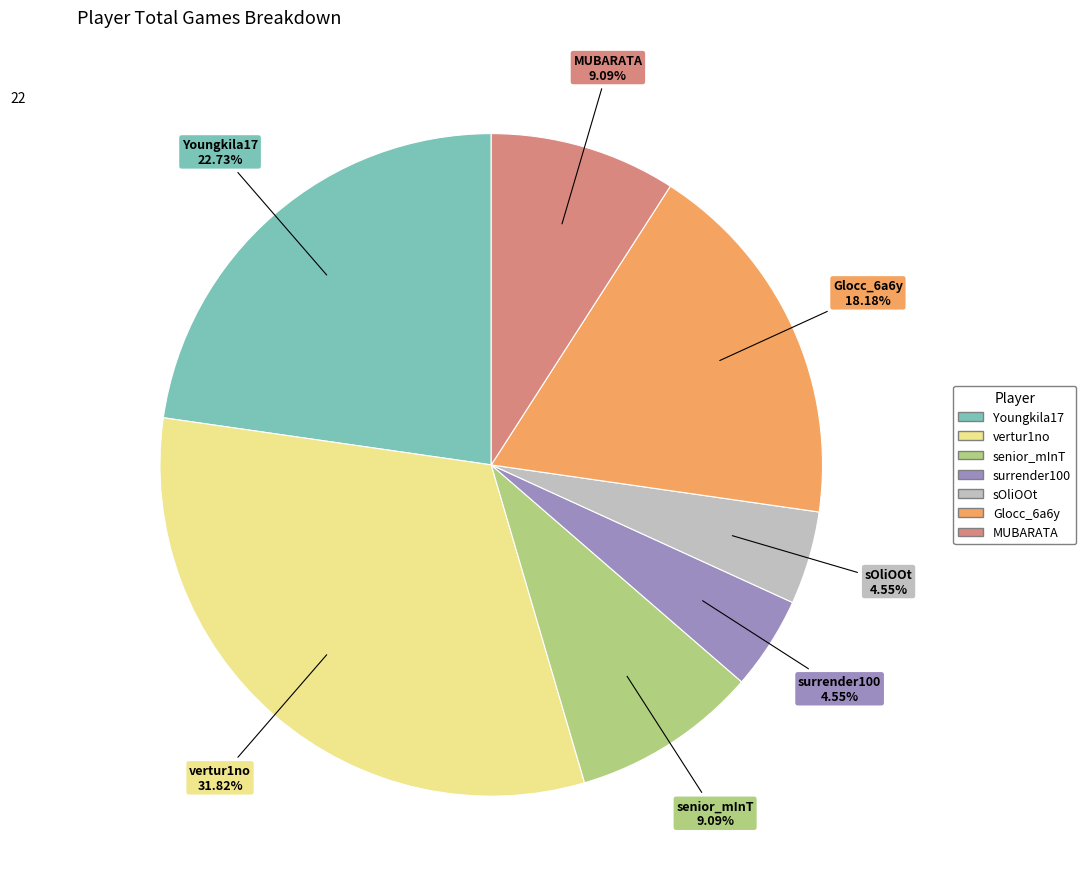

What is the ratio of the value at MUBARATA to the value at Glocc_6a6y?

0.5